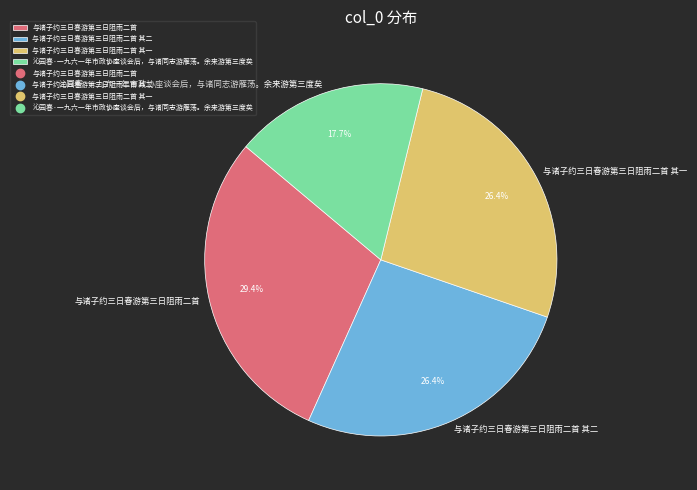

The 与诸子约三日春游第三日阻雨二首 其一 slice represents 26% of the pie. True or false?

True